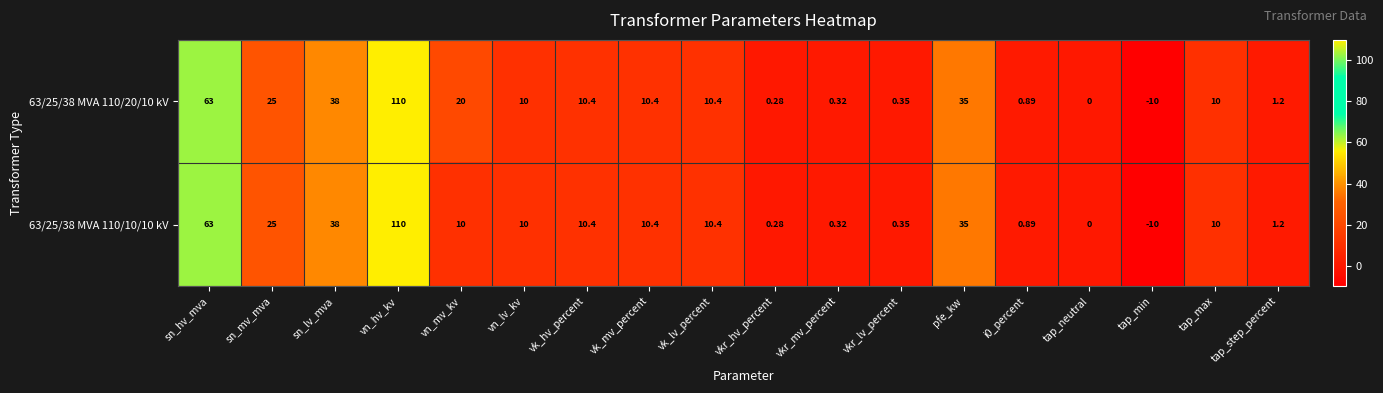

At which label does 63/25/38 MVA 110/20/10 kV reach its minimum?

tap_min